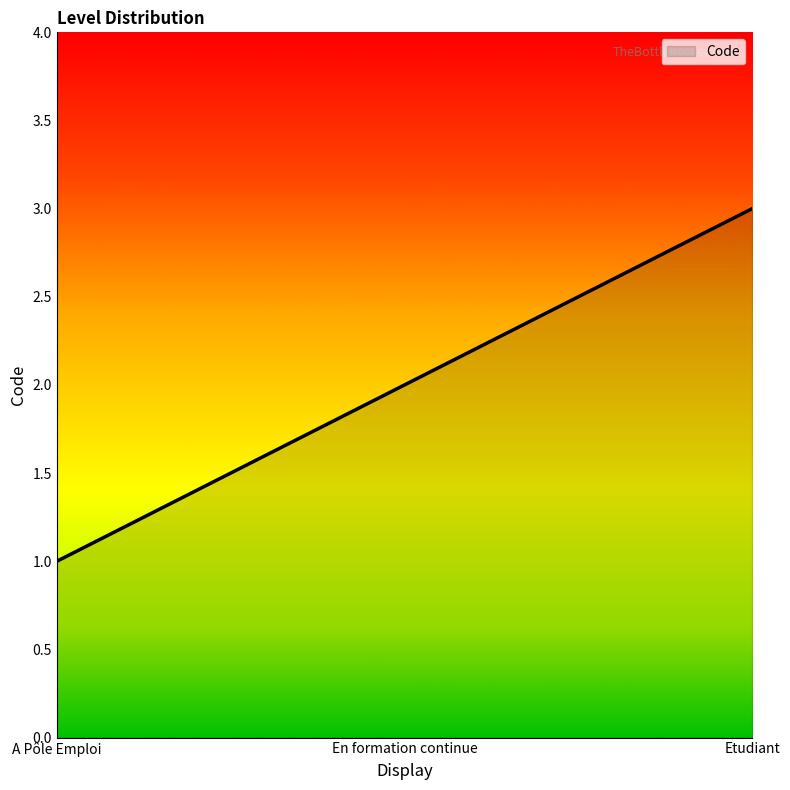

Rank the categories by value from highest to lowest.

Etudiant, En formation continue, A Pôle Emploi